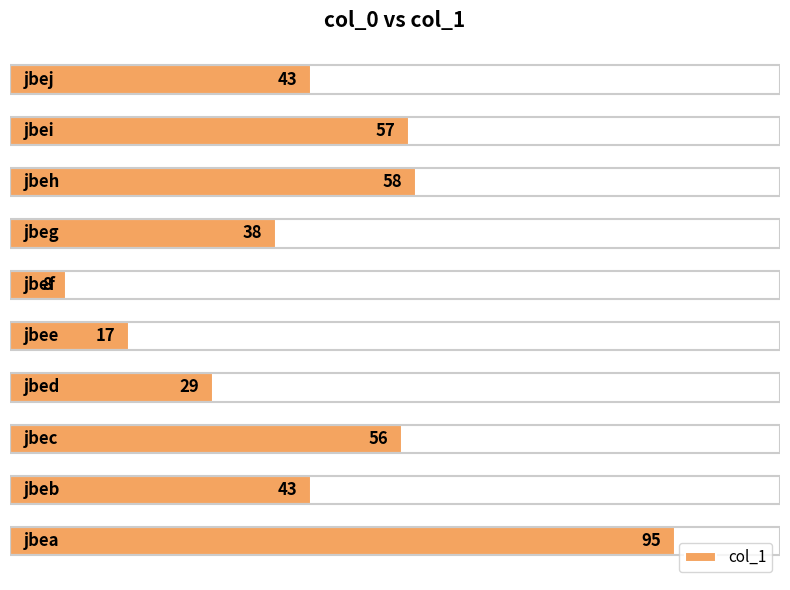

What is the sum of all values?

444